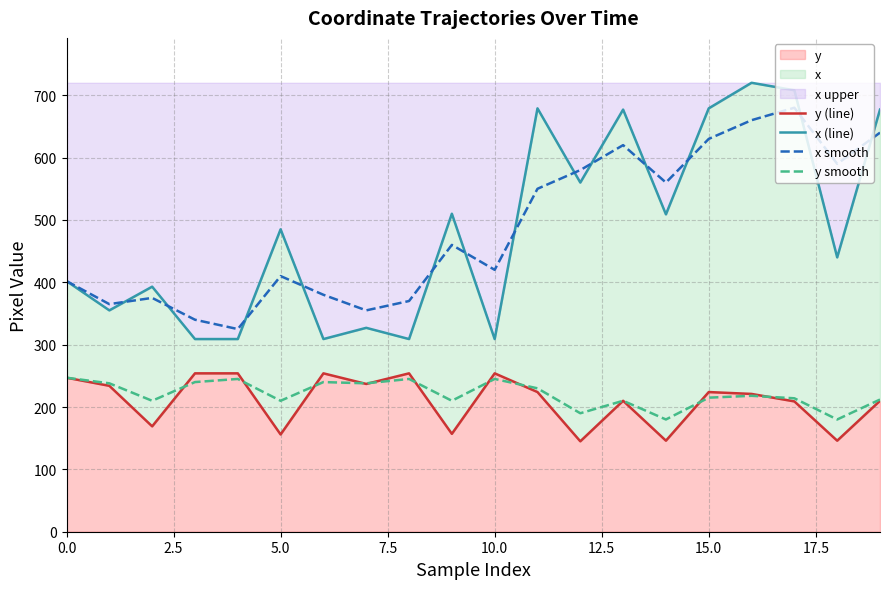

How many values in the y (line) series exceed 224?

8